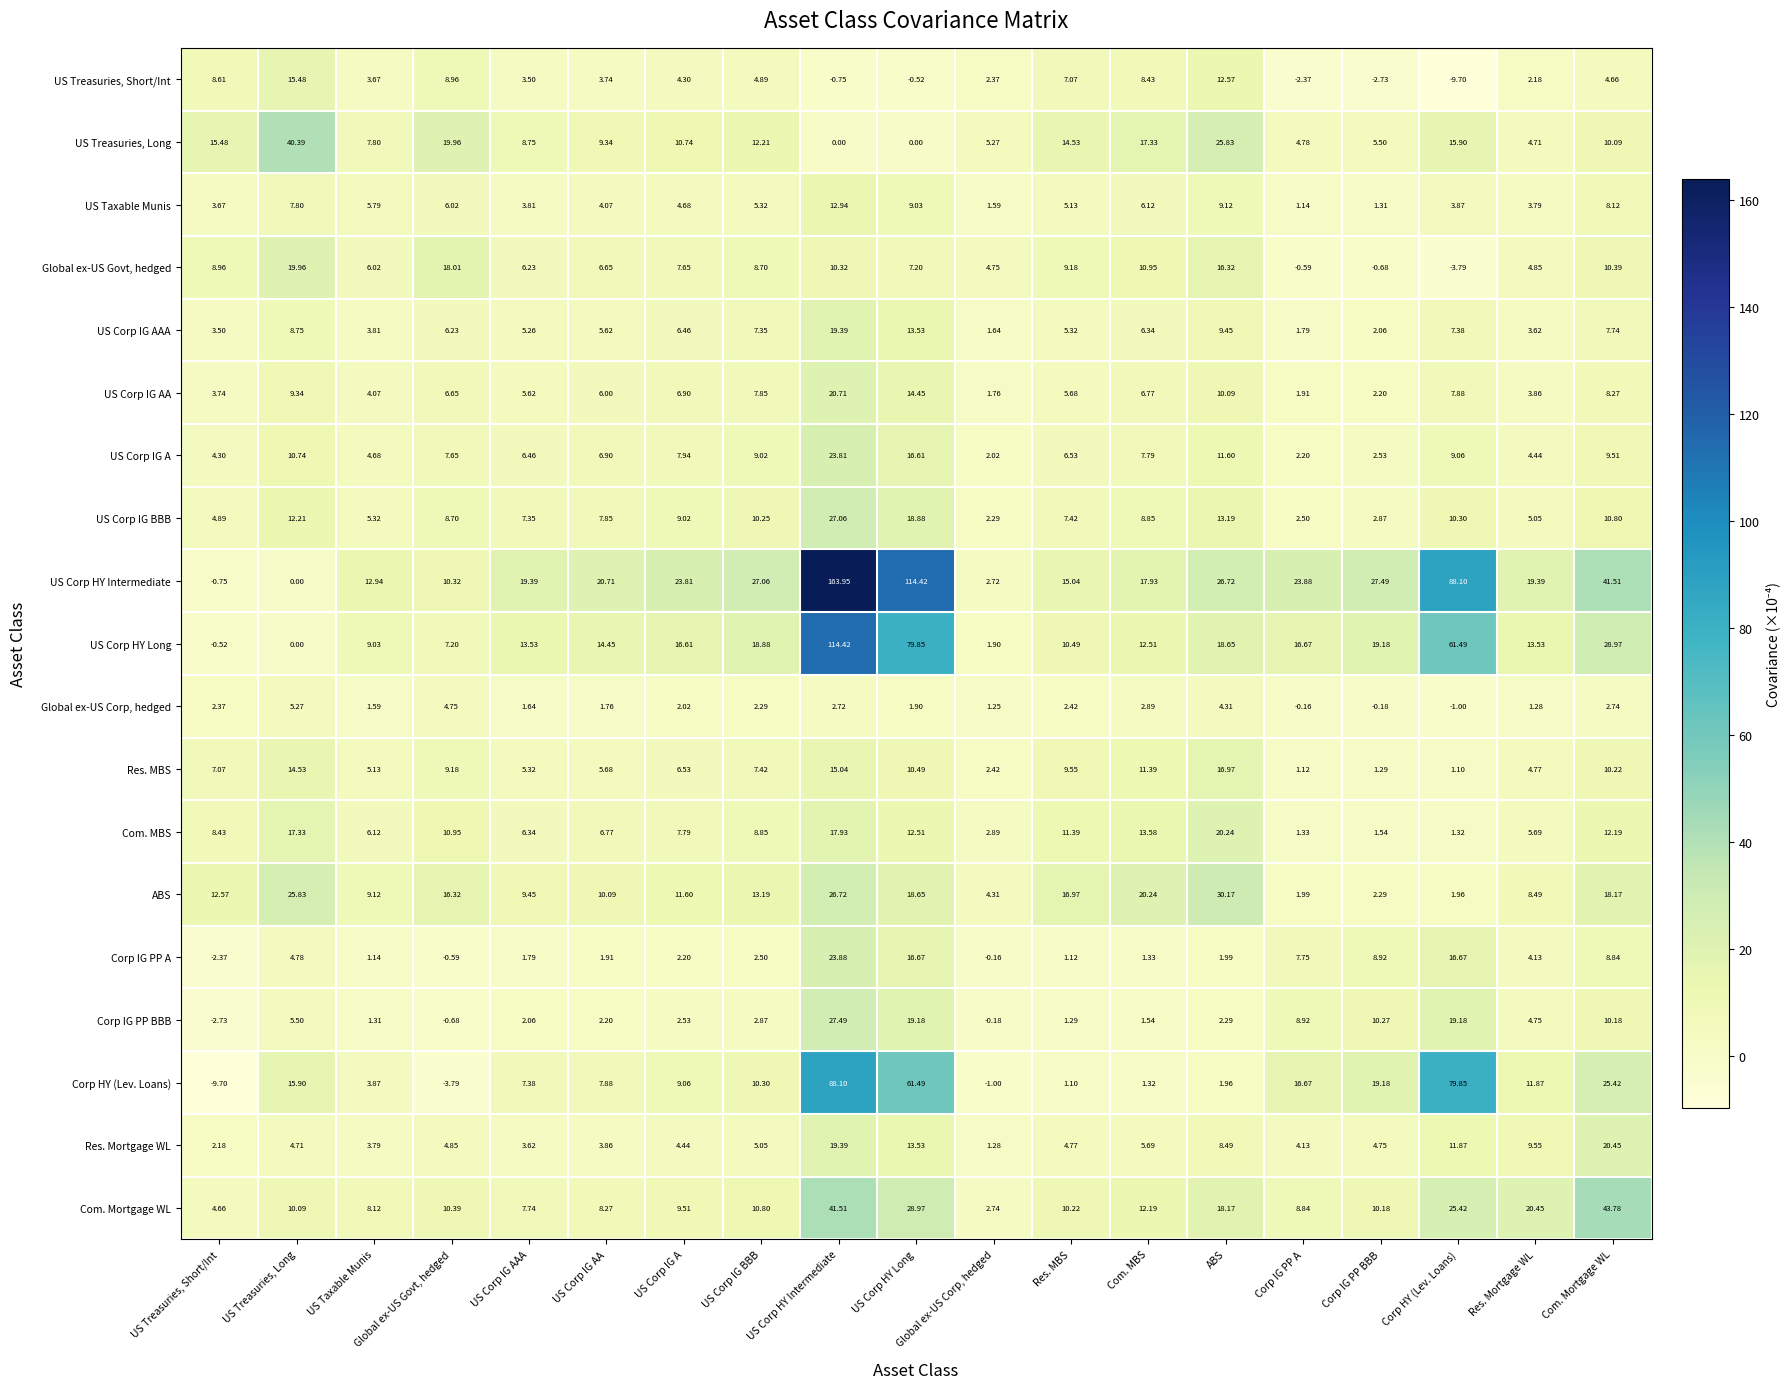

List the series in order of their peak value, lowest first.

Global ex-US Corp, hedged, US Taxable Munis, US Treasuries, Short/Int, Res. MBS, US Corp IG AAA, Global ex-US Govt, hedged, Com. MBS, Res. Mortgage WL, US Corp IG AA, US Corp IG A, Corp IG PP A, US Corp IG BBB, Corp IG PP BBB, ABS, US Treasuries, Long, Com. Mortgage WL, Corp HY (Lev. Loans), US Corp HY Long, US Corp HY Intermediate